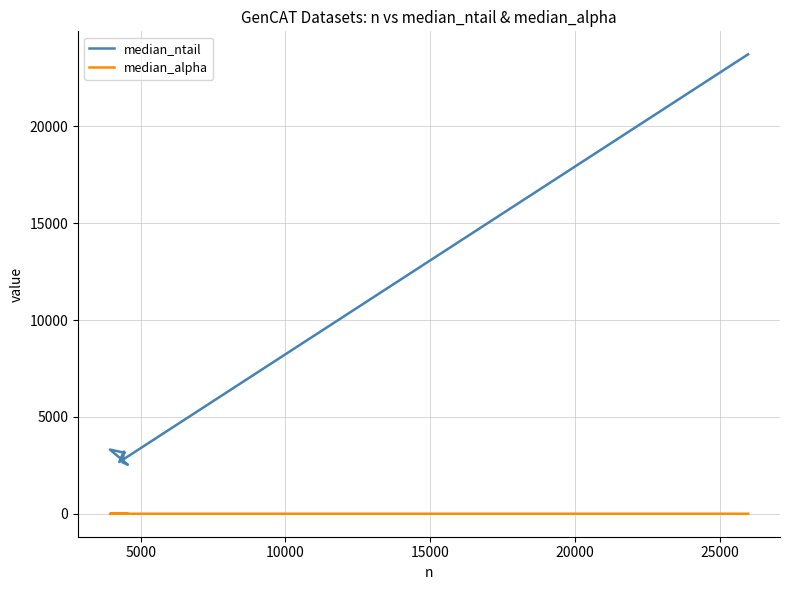

True or false: median_ntail and median_alpha intersect in this chart.

False